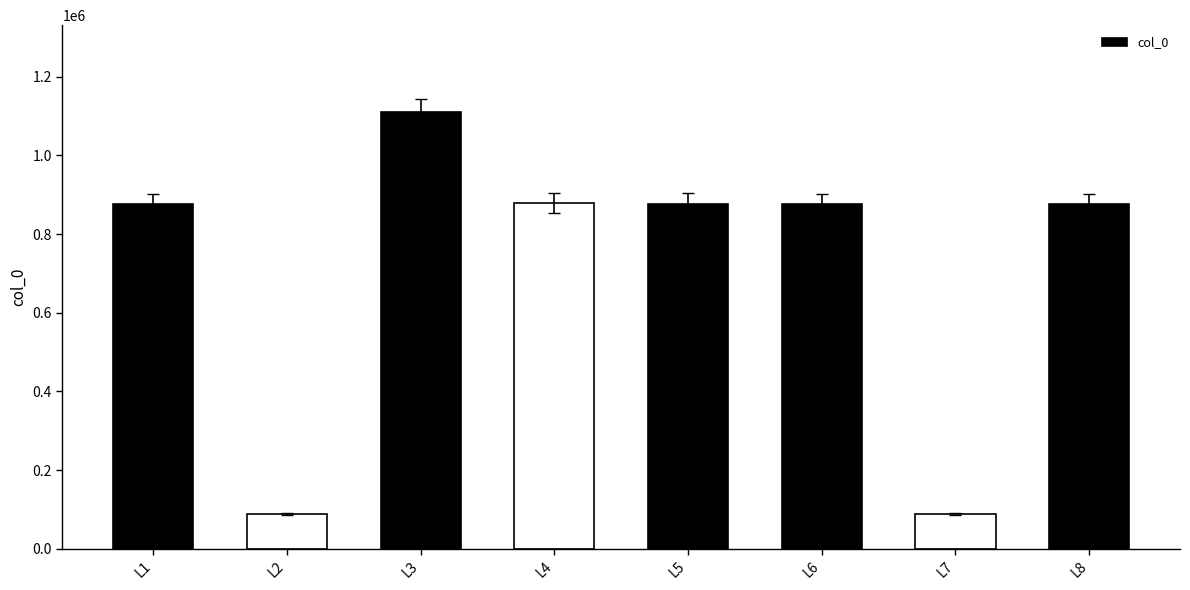

The chart shows a value of 464296 at L8. True or false?

False